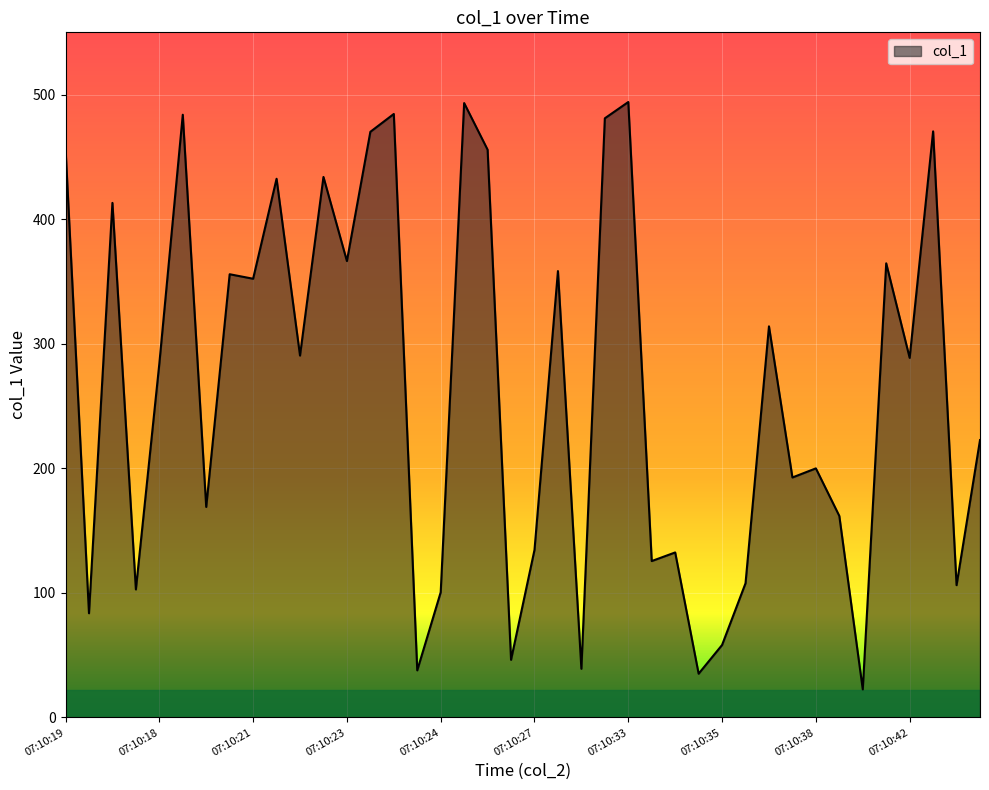

What is the difference between the maximum and minimum values?

471.5